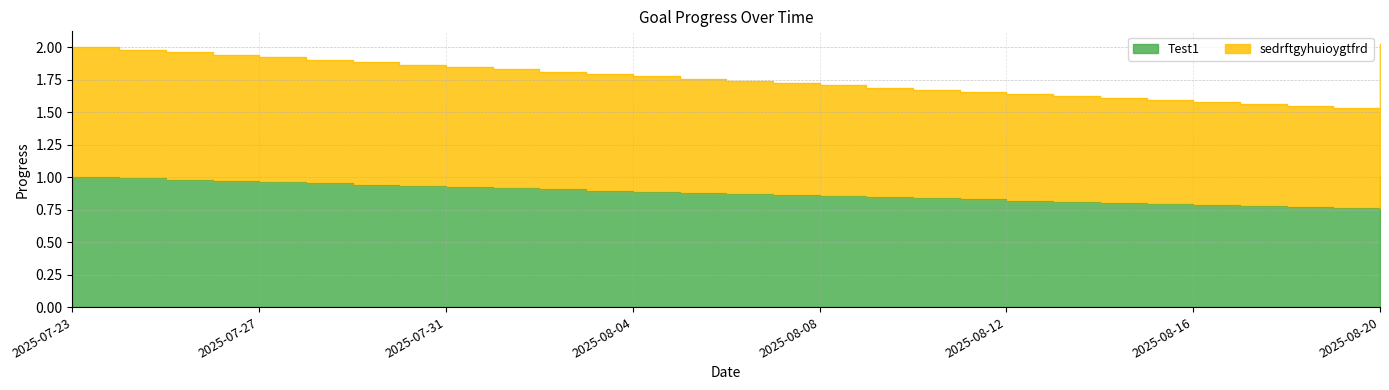

Where is Test1 nearest to the value 0?

2025-08-19